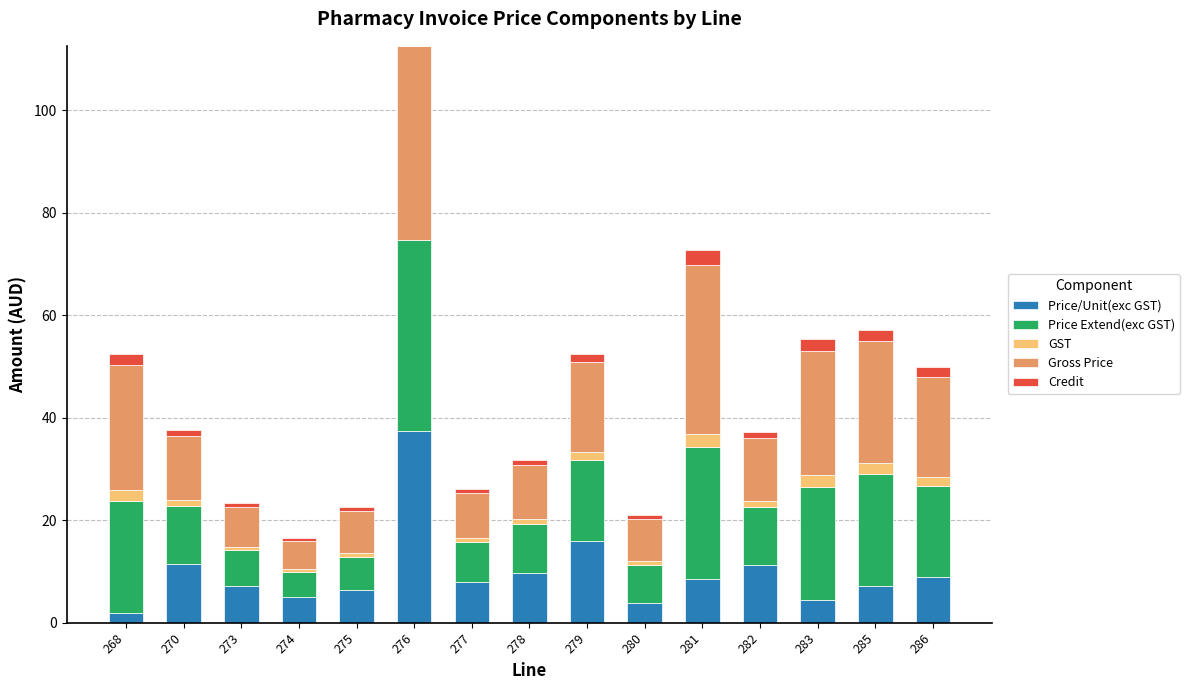

At which category is the sum across all series the highest?

276